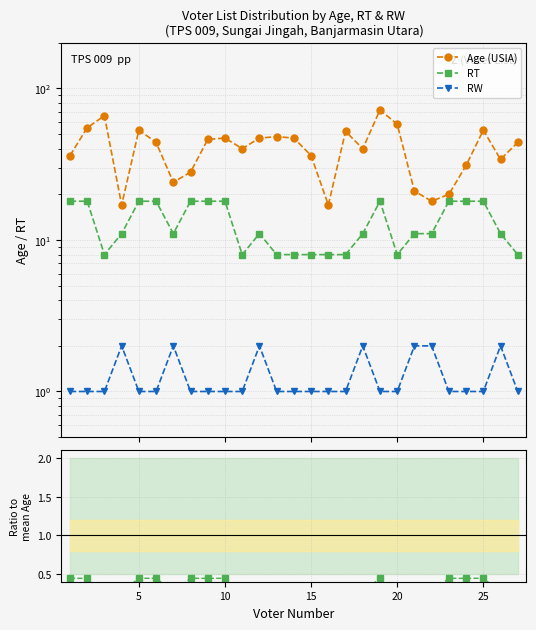

Reading left to right, transcribe all the data shown in this chart.

Age (USIA): 36.0	55.0	66.0	17.0	53.0	44.0	24.0	28.0	46.0	47.0	40.0	47.0	48.0	47.0	36.0	17.0	52.0	40.0	72.0	58.0	21.0	18.0	20.0	31.0	53.0	34.0	44.0
RT: 18.0	18.0	8.0	11.0	18.0	18.0	11.0	18.0	18.0	18.0	8.0	11.0	8.0	8.0	8.0	8.0	8.0	11.0	18.0	8.0	11.0	11.0	18.0	18.0	18.0	11.0	8.0
RW: 1.0	1.0	1.0	2.0	1.0	1.0	2.0	1.0	1.0	1.0	1.0	2.0	1.0	1.0	1.0	1.0	1.0	2.0	1.0	1.0	2.0	2.0	1.0	1.0	1.0	2.0	1.0
RT / mean(Age): 0.4	0.4	0.2	0.3	0.4	0.4	0.3	0.4	0.4	0.4	0.2	0.3	0.2	0.2	0.2	0.2	0.2	0.3	0.4	0.2	0.3	0.3	0.4	0.4	0.4	0.3	0.2
RW / mean(Age): 0.0	0.0	0.0	0.0	0.0	0.0	0.0	0.0	0.0	0.0	0.0	0.0	0.0	0.0	0.0	0.0	0.0	0.0	0.0	0.0	0.0	0.0	0.0	0.0	0.0	0.0	0.0